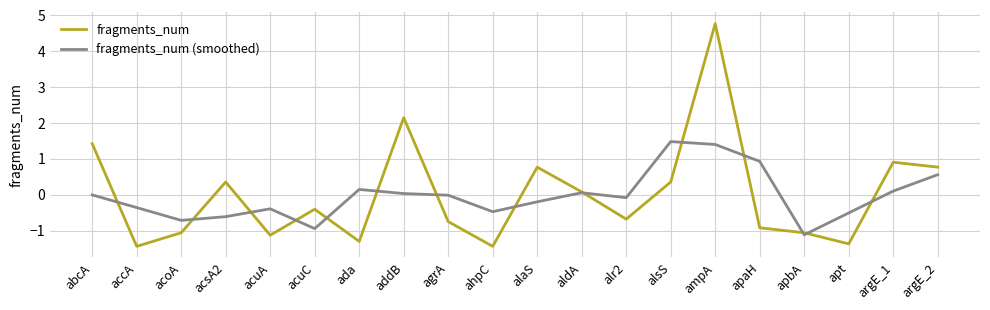

Does the chart display data point markers on the line(s)?

No